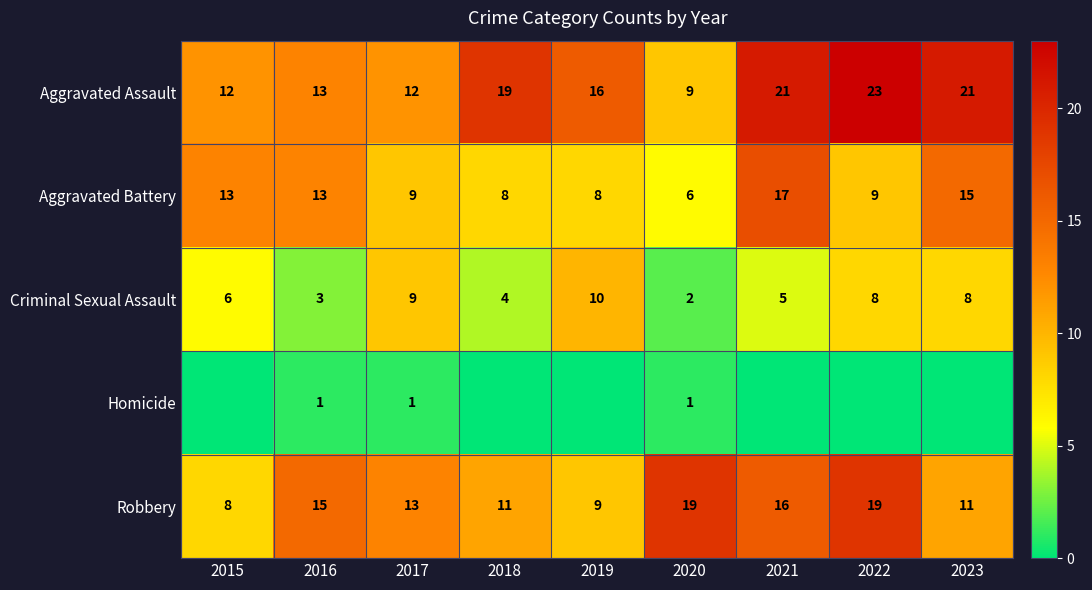

True or false: Aggravated Assault has a value of 9 at 2016.

False